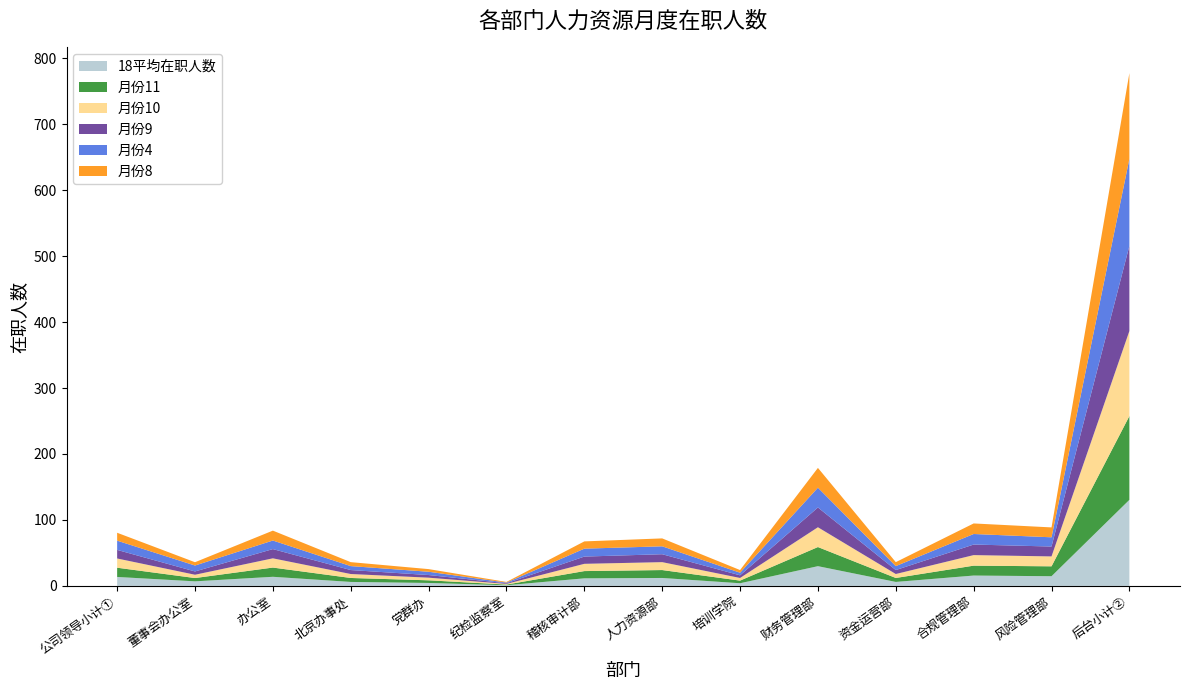

Reading left to right, extract all data points from this chart.

18平均在职人数: 公司领导小计①=13.6	董事会办公室=6.9	办公室=13.8	北京办事处=6.0	党群办=4.4	纪检监察室=1.0	稽核审计部=11.4	人力资源部=12.0	培训学院=4.0	财务管理部=29.9	资金运营部=6.0	合规管理部=15.7	风险管理部=14.7	后台小计②=130.4
月份11: 公司领导小计①=14.0	董事会办公室=5.0	办公室=14.0	北京办事处=6.0	党群办=4.0	纪检监察室=1.0	稽核审计部=11.0	人力资源部=12.0	培训学院=4.0	财务管理部=29.0	资金运营部=6.0	合规管理部=15.0	风险管理部=15.0	后台小计②=127.0
月份10: 公司领导小计①=14.0	董事会办公室=5.0	办公室=14.0	北京办事处=6.0	党群办=4.0	纪检监察室=1.0	稽核审计部=11.0	人力资源部=12.0	培训学院=4.0	财务管理部=30.0	资金运营部=6.0	合规管理部=16.0	风险管理部=15.0	后台小计②=129.0
月份9: 公司领导小计①=13.0	董事会办公室=5.0	办公室=14.0	北京办事处=6.0	党群办=4.0	纪检监察室=1.0	稽核审计部=11.0	人力资源部=12.0	培训学院=4.0	财务管理部=30.0	资金运营部=6.0	合规管理部=16.0	风险管理部=15.0	后台小计②=129.0
月份4: 公司领导小计①=14.0	董事会办公室=9.0	办公室=13.0	北京办事处=6.0	党群办=5.0	纪检监察室=1.0	稽核审计部=12.0	人力资源部=12.0	培训学院=4.0	财务管理部=30.0	资金运营部=6.0	合规管理部=16.0	风险管理部=14.0	后台小计②=132.0
月份8: 公司领导小计①=12.0	董事会办公室=5.0	办公室=15.0	北京办事处=6.0	党群办=4.0	纪检监察室=1.0	稽核审计部=11.0	人力资源部=12.0	培训学院=4.0	财务管理部=30.0	资金运营部=6.0	合规管理部=16.0	风险管理部=15.0	后台小计②=130.0